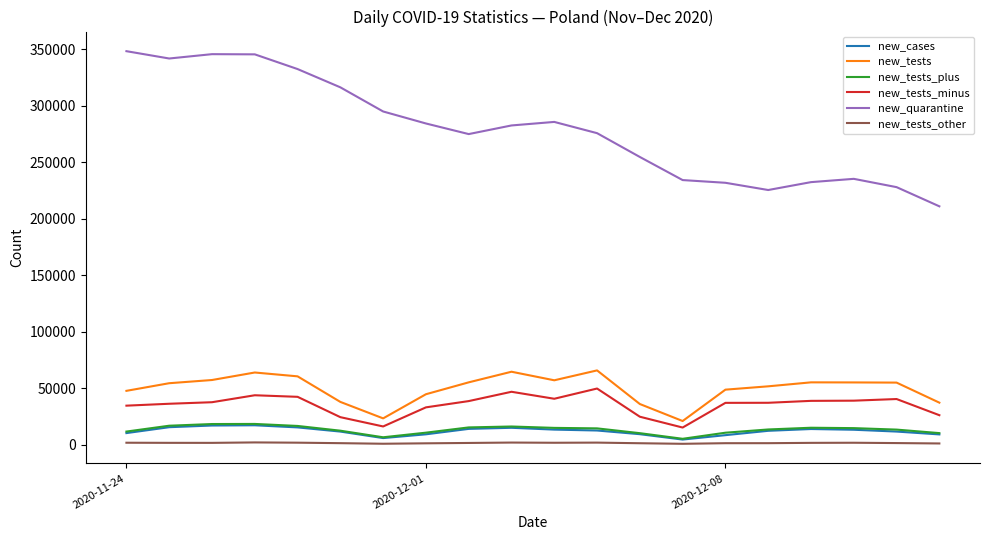

True or false: new_tests_plus and new_tests intersect in this chart.

False